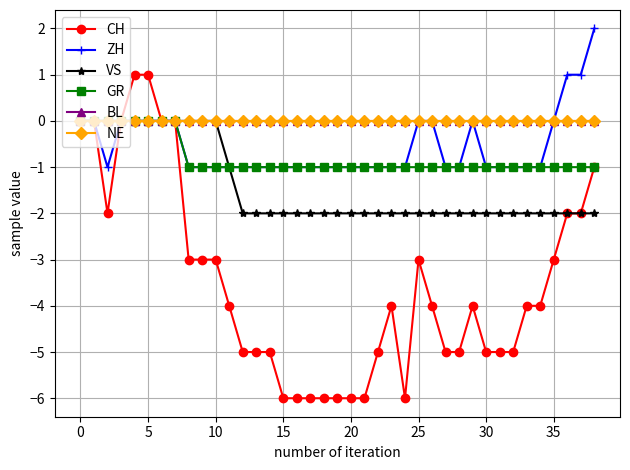

Does the chart have visible grid lines?

Yes